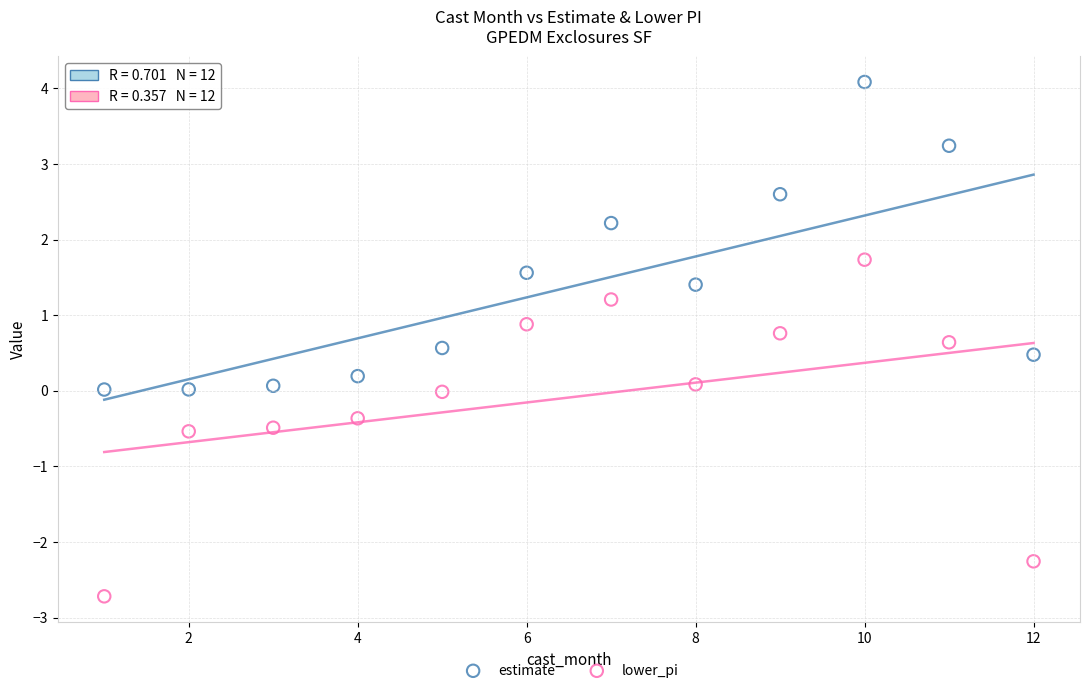

What is the X range (max minus min) for the scatter plot?

11.0